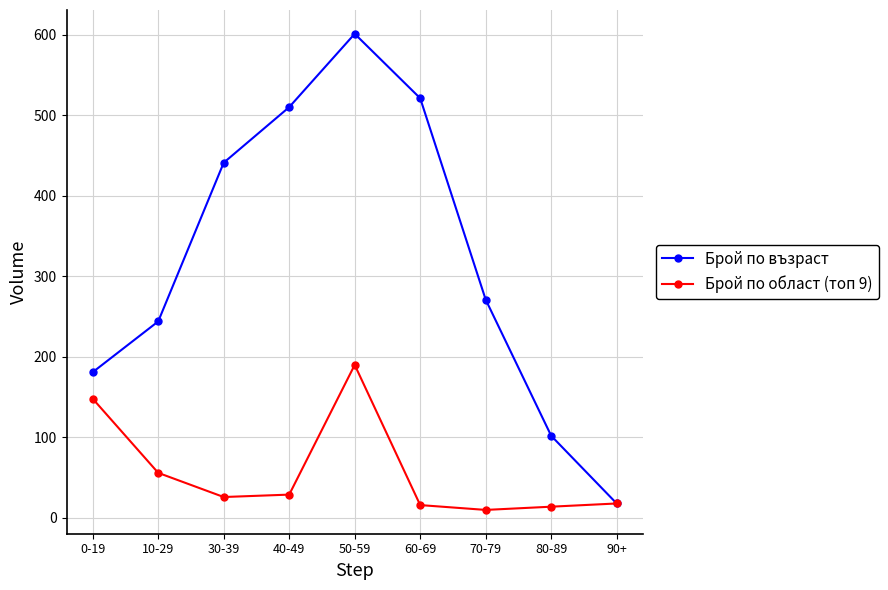

How many series are shown in this chart?

2